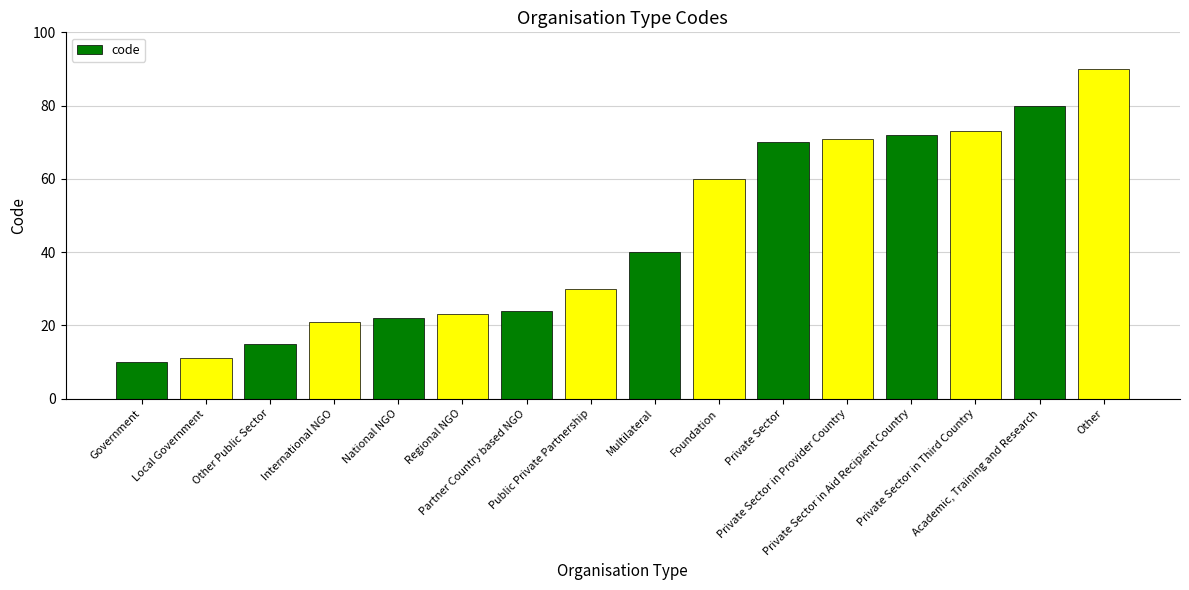

What is the value of the 16th bar from the left?

90